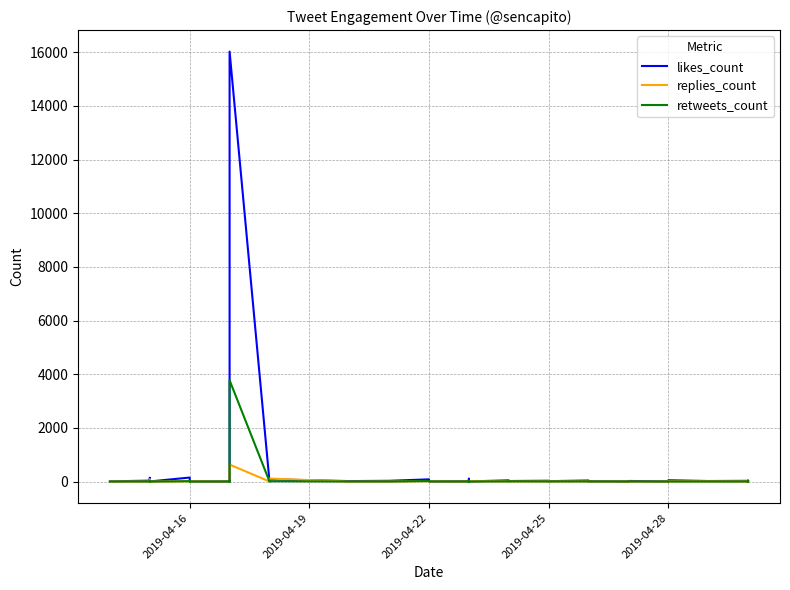

What are all the series names shown in the legend?

likes_count, replies_count, retweets_count